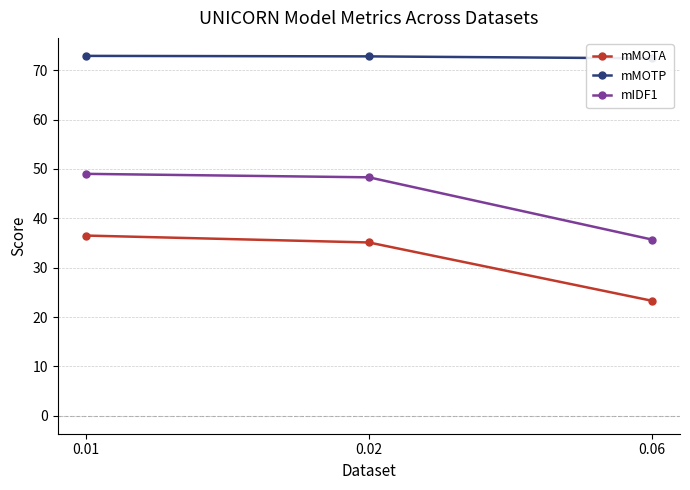

How many data points does each series have?

3